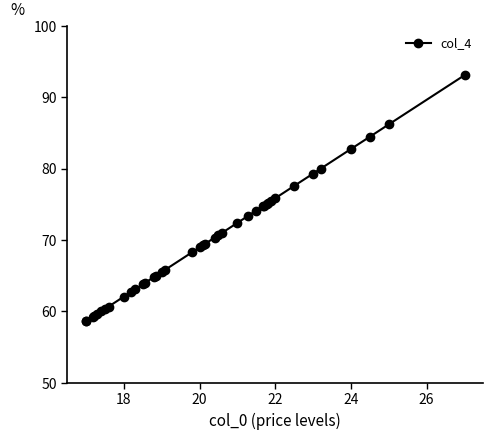

What is the value of the 5th point from the left?

59.6